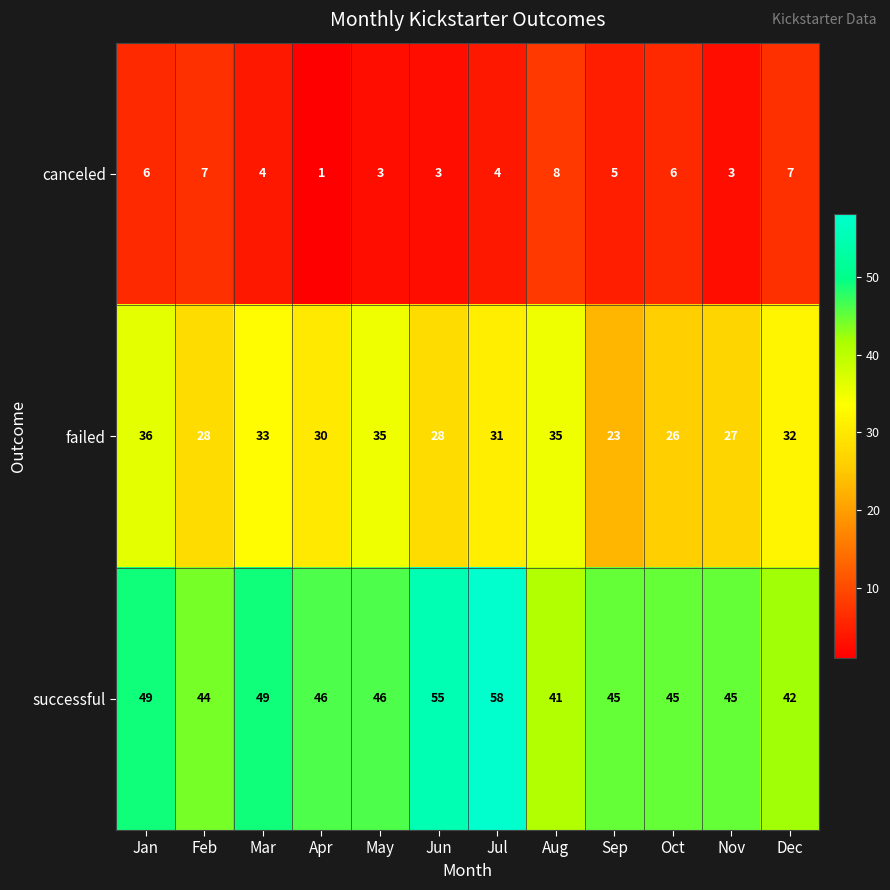

What is the spread (max minus min) of values at Sep?

40